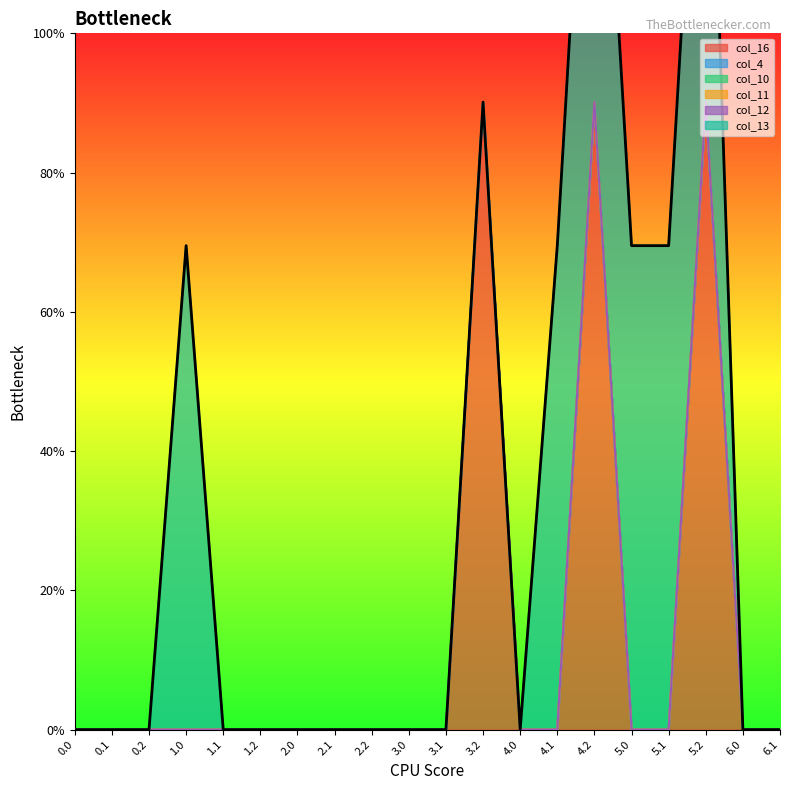

Reading left to right, extract all data points from this chart.

col_16: 0.0=0.0	0.1=0.0	0.2=0.0	1.0=0.0	1.1=0.0	1.2=0.0	2.0=0.0	2.1=0.0	2.2=0.0	3.0=0.0	3.1=0.0	3.2=450.6	4.0=0.0	4.1=0.0	4.2=450.6	5.0=0.0	5.1=0.0	5.2=450.6	6.0=0.0	6.1=0.0
col_4: 0.0=0.0	0.1=0.0	0.2=0.0	1.0=0.0	1.1=0.0	1.2=0.0	2.0=0.0	2.1=0.0	2.2=0.0	3.0=0.0	3.1=0.0	3.2=0.0	4.0=0.0	4.1=0.0	4.2=0.0	5.0=0.0	5.1=0.0	5.2=0.0	6.0=0.0	6.1=0.0
col_10: 0.0=0.0	0.1=0.0	0.2=0.0	1.0=0.0	1.1=0.0	1.2=0.0	2.0=0.0	2.1=0.0	2.2=0.0	3.0=0.0	3.1=0.0	3.2=0.0	4.0=0.0	4.1=0.0	4.2=0.0	5.0=0.0	5.1=0.0	5.2=0.0	6.0=0.0	6.1=0.0
col_11: 0.0=0.0	0.1=0.0	0.2=0.0	1.0=0.0	1.1=0.0	1.2=0.0	2.0=0.0	2.1=0.0	2.2=0.0	3.0=0.0	3.1=0.0	3.2=0.0	4.0=0.0	4.1=0.0	4.2=0.0	5.0=0.0	5.1=0.0	5.2=0.0	6.0=0.0	6.1=0.0
col_12: 0.0=0.0	0.1=0.0	0.2=0.0	1.0=0.0	1.1=0.0	1.2=0.0	2.0=0.0	2.1=0.0	2.2=0.0	3.0=0.0	3.1=0.0	3.2=0.0	4.0=0.0	4.1=0.0	4.2=0.0	5.0=0.0	5.1=0.0	5.2=0.0	6.0=0.0	6.1=0.0
col_13: 0.0=0.0	0.1=0.0	0.2=0.0	1.0=347.5	1.1=0.0	1.2=0.0	2.0=0.0	2.1=0.0	2.2=0.0	3.0=0.0	3.1=0.0	3.2=0.0	4.0=0.0	4.1=347.5	4.2=347.5	5.0=347.5	5.1=347.5	5.2=347.5	6.0=0.0	6.1=0.0